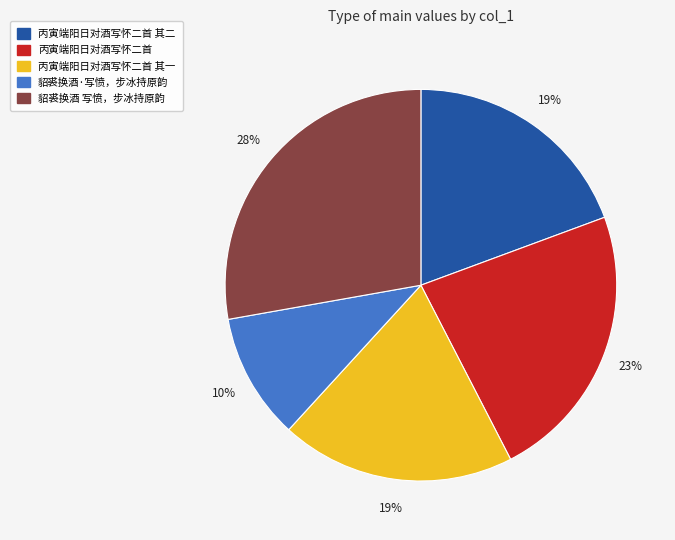

Which category has the smallest portion of the pie?

貂裘换酒·写愤，步冰持原韵